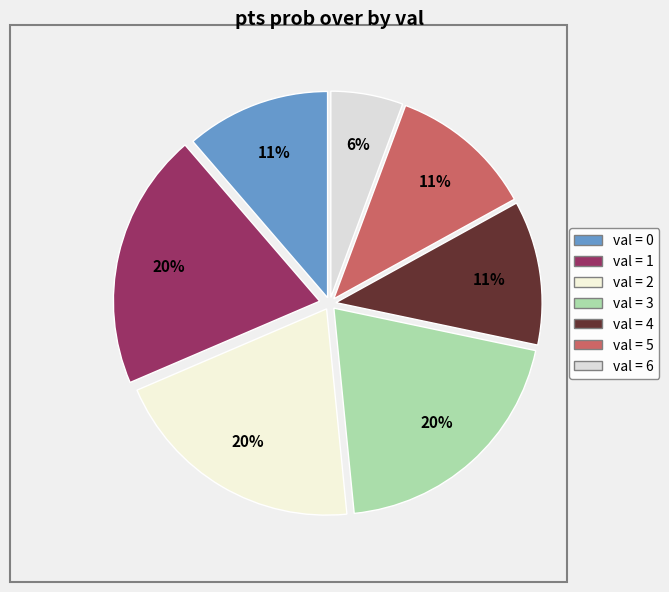

Is there any slice that represents more than half of the pie?

No